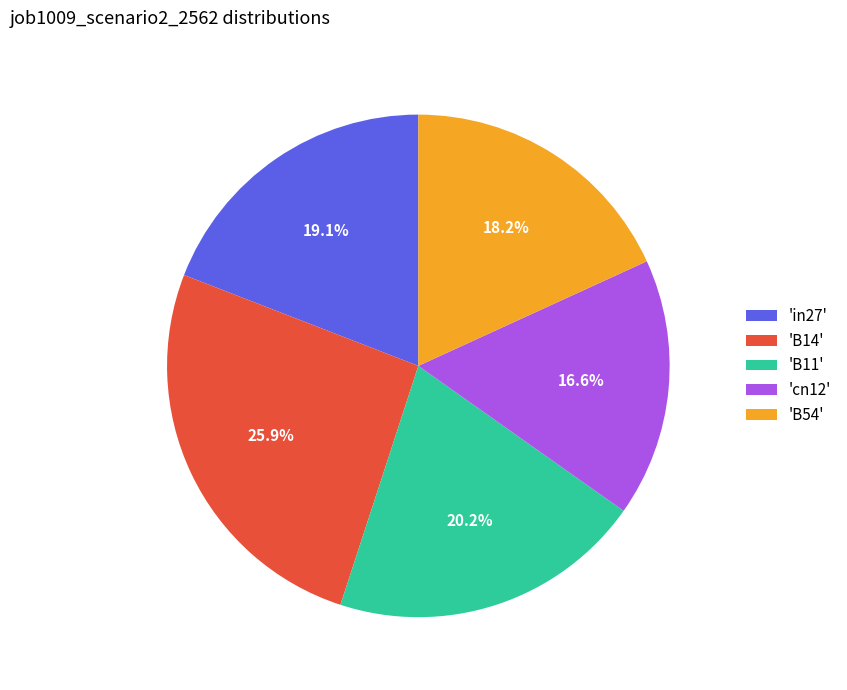

Do 'B11' and 'in27' together represent more than half of the pie?

No